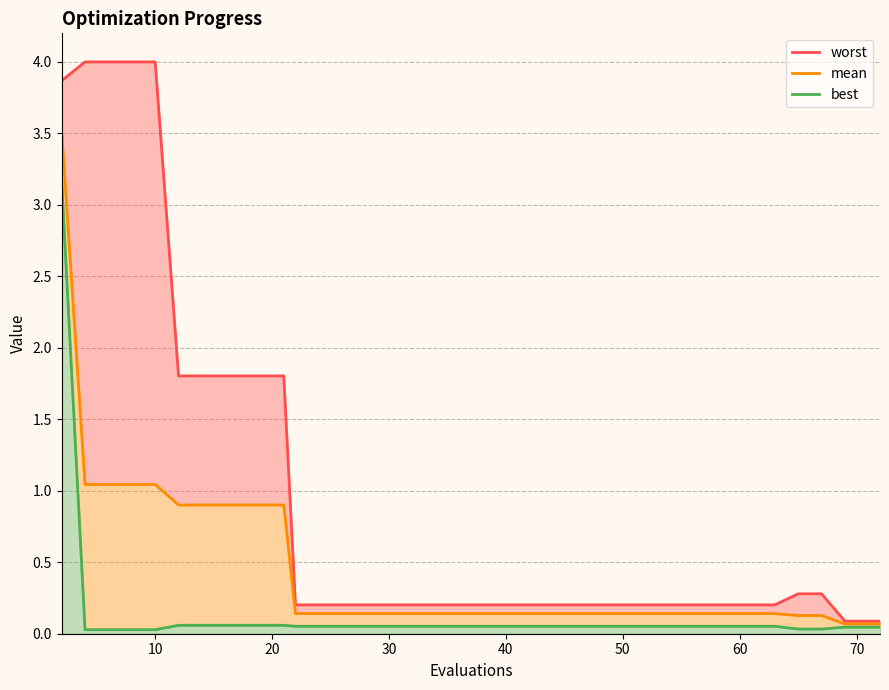

Rank the series by their average value, from lowest to highest.

best_line, mean_line, worst_line